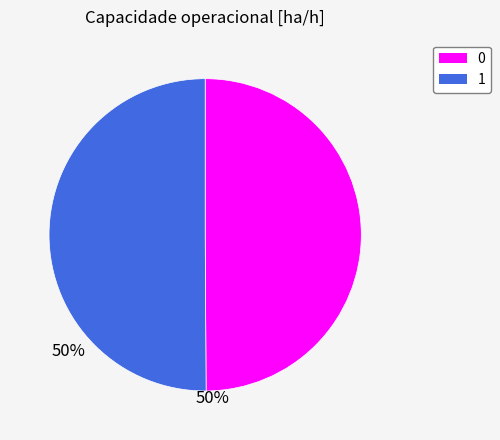

The 1 slice represents 63% of the pie. True or false?

False